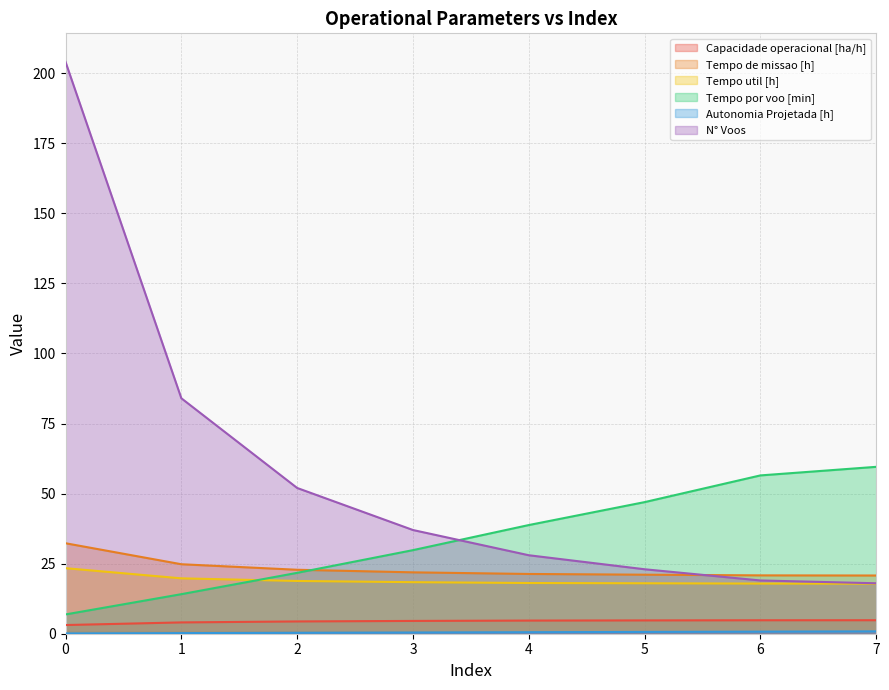

What is the spread (max minus min) of values at 3?

36.6